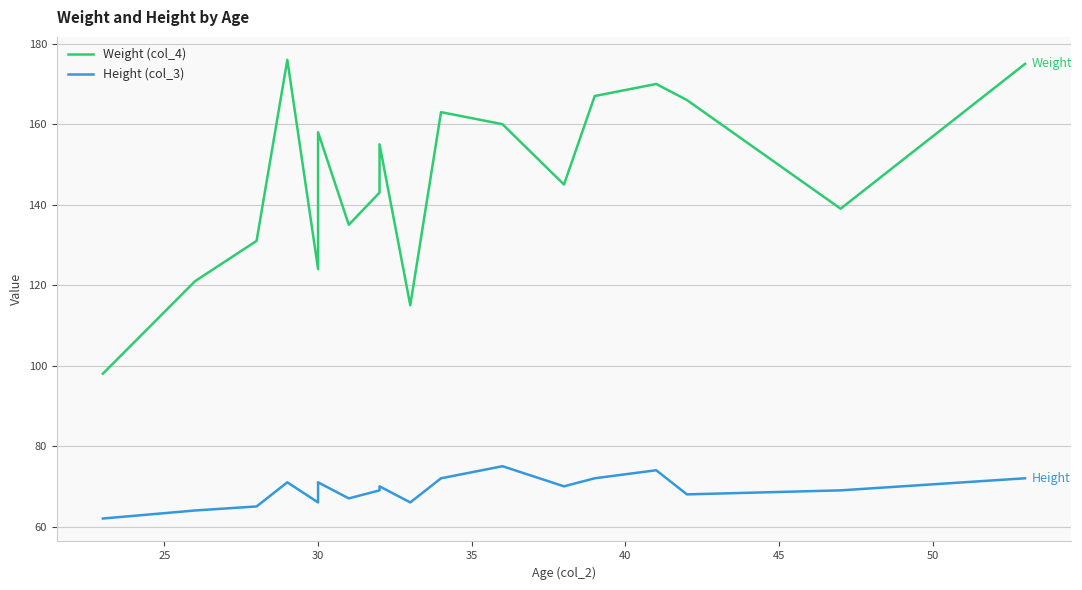

Reading right to left, extract all data points from this chart.

Weight (col_4): 175	139	166	170	167	145	160	163	115	155	143	135	158	124	176	131	121	98
Height (col_3): 72	69	68	74	72	70	75	72	66	70	69	67	71	66	71	65	64	62